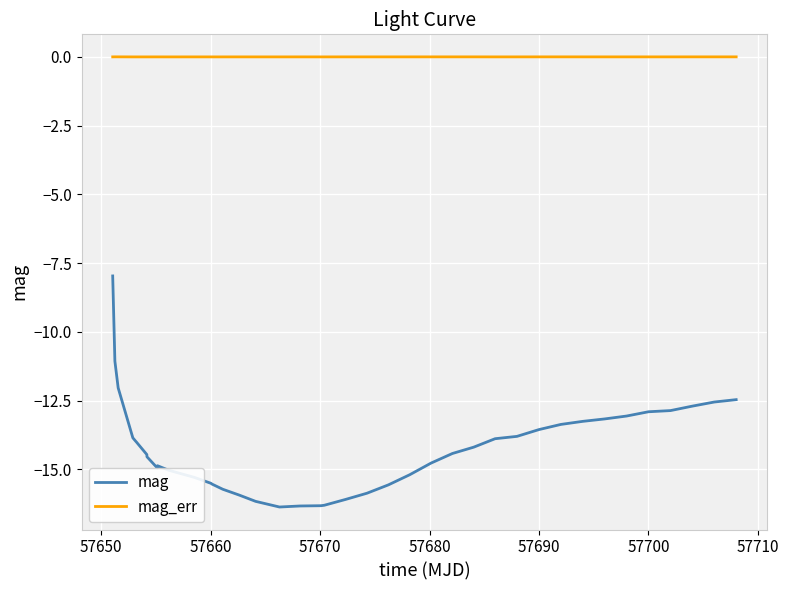

How many lines are shown in the chart?

2